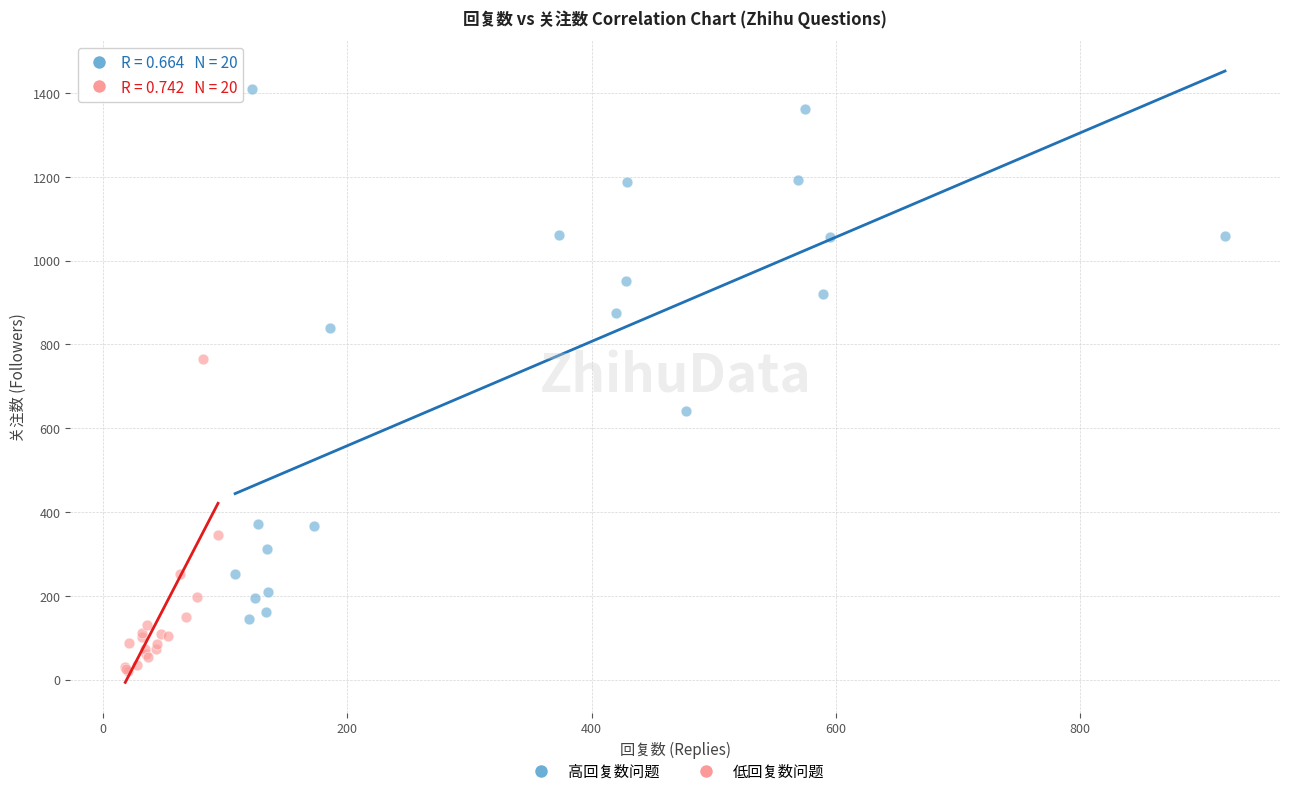

What are all the series names shown in the legend?

高回复数问题, 低回复数问题